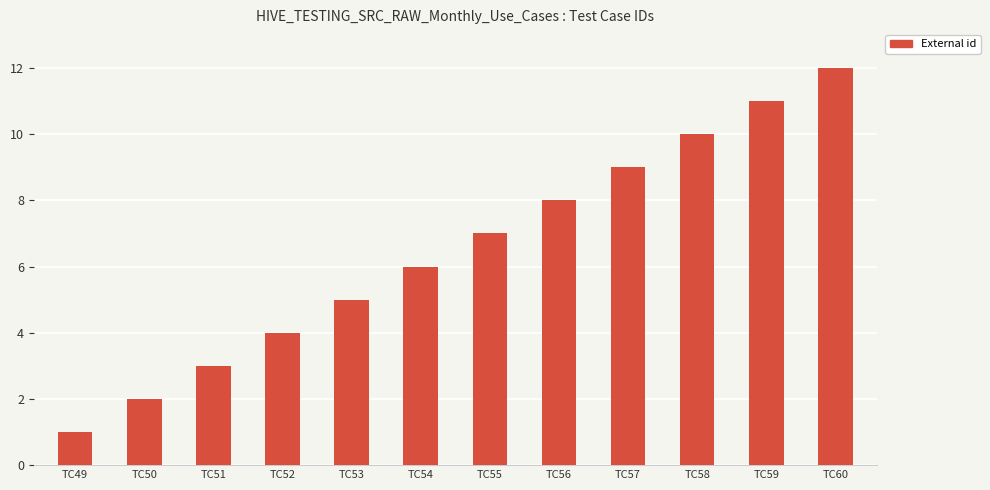

Reading left to right, what are all the values shown in this chart?

TC49=1	TC50=2	TC51=3	TC52=4	TC53=5	TC54=6	TC55=7	TC56=8	TC57=9	TC58=10	TC59=11	TC60=12